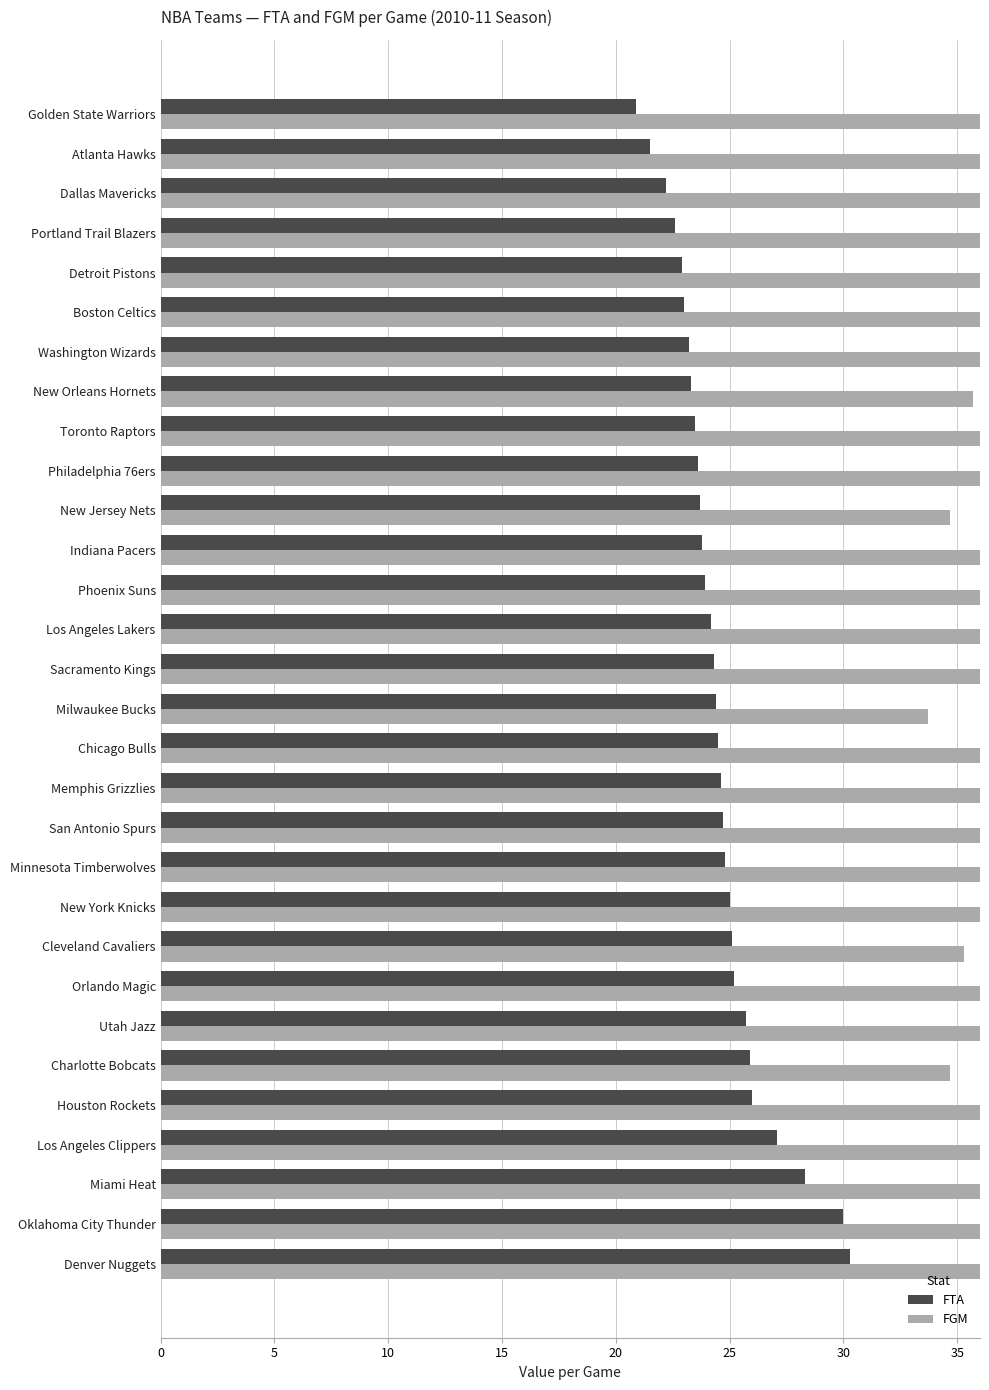

The value of FGM at Dallas Mavericks is 37.2. True or false?

True